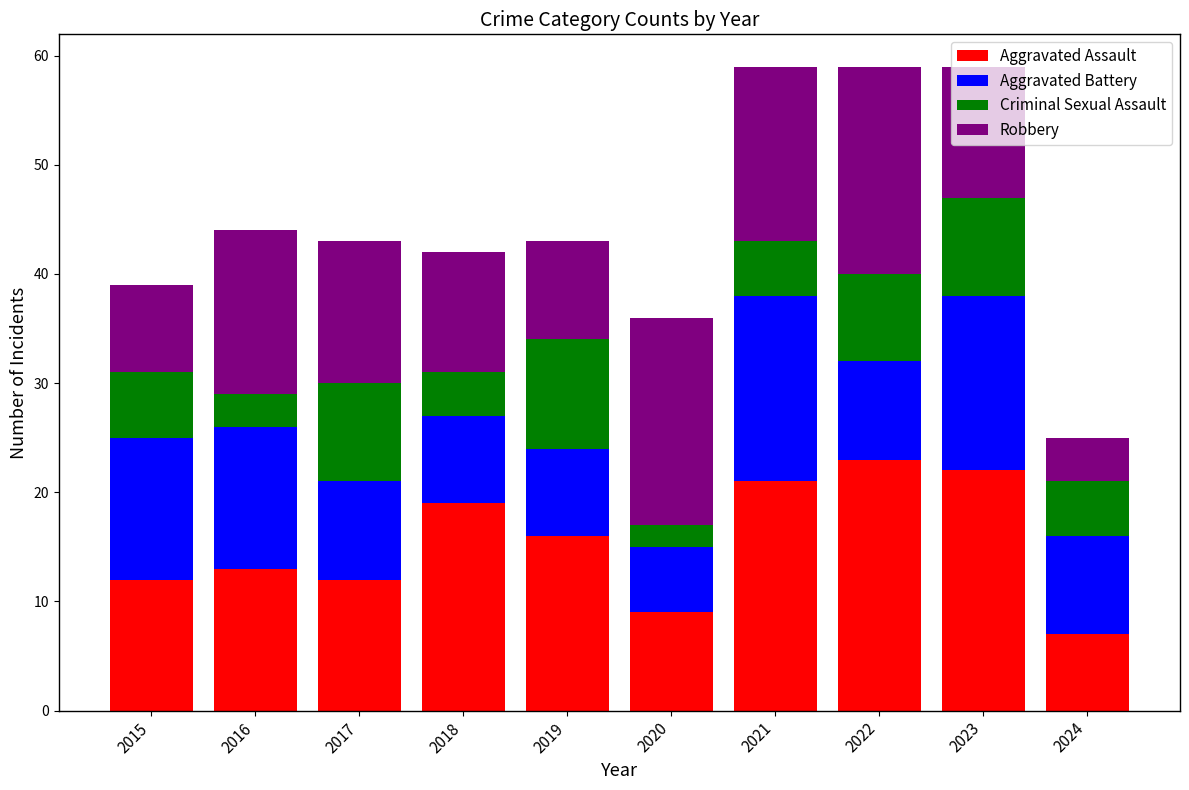

What is the highest value of the Aggravated Assault series?

23